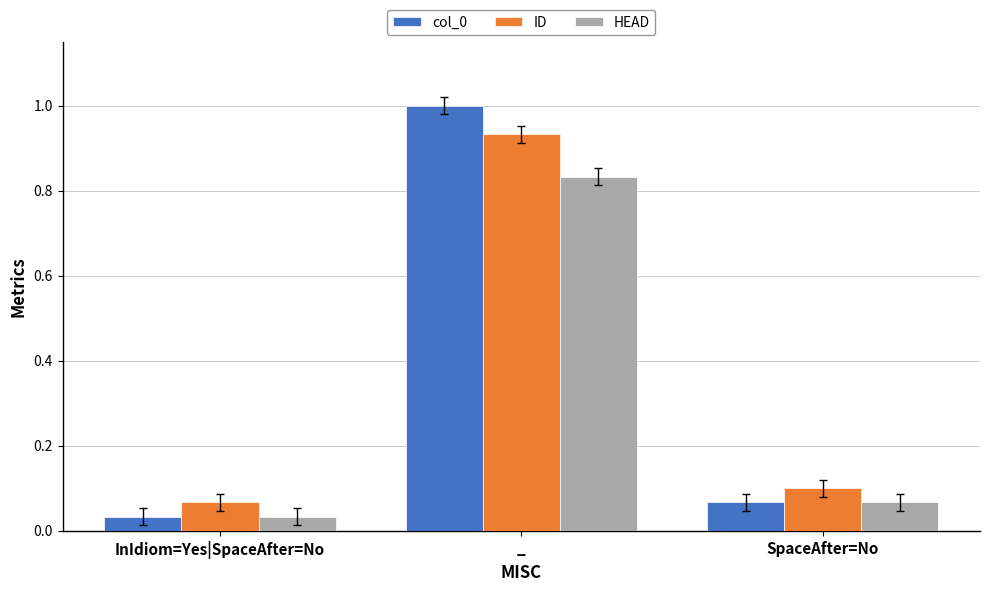

What is the highest value of the col_0 series?

1.0